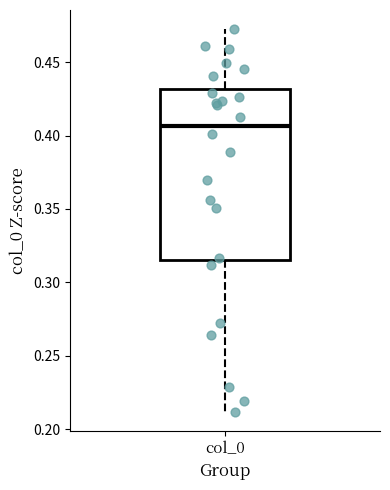

Where does the lower whisker of the box for col_0 end on the y-axis? The values are not printed on the chart, so give them approximately, as read against the axis.

0.210